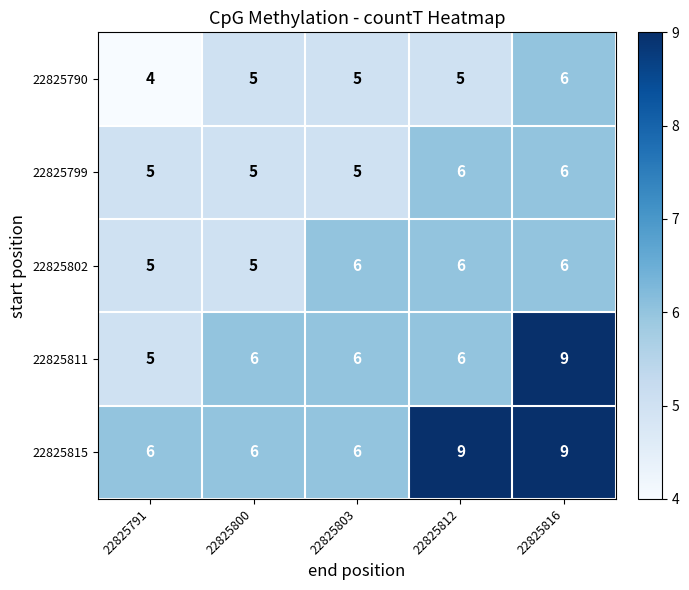

Which series has the largest total across all categories?

22825815